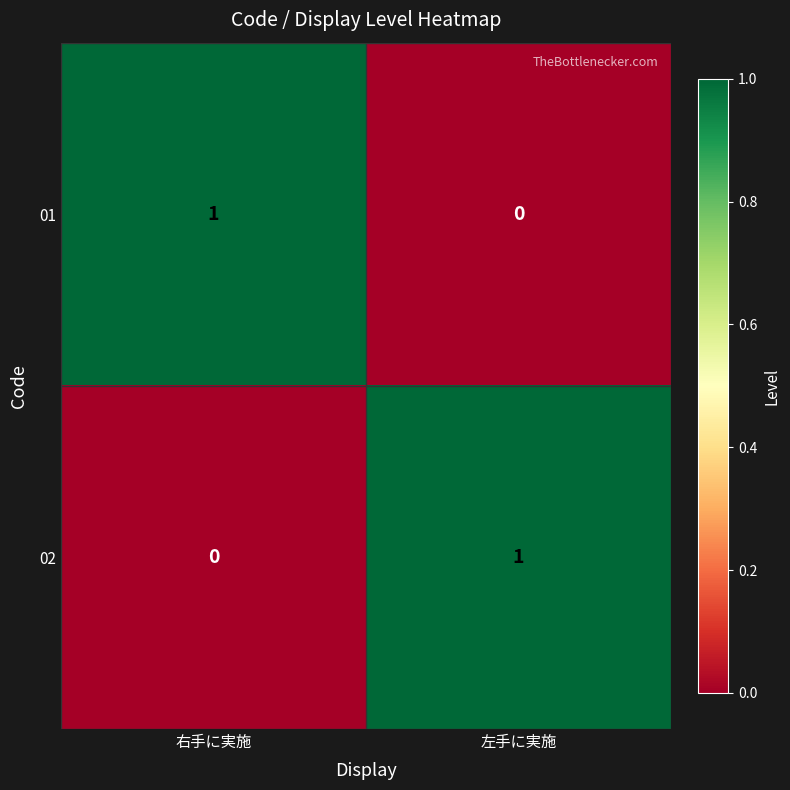

How many categories are shown in the chart?

2